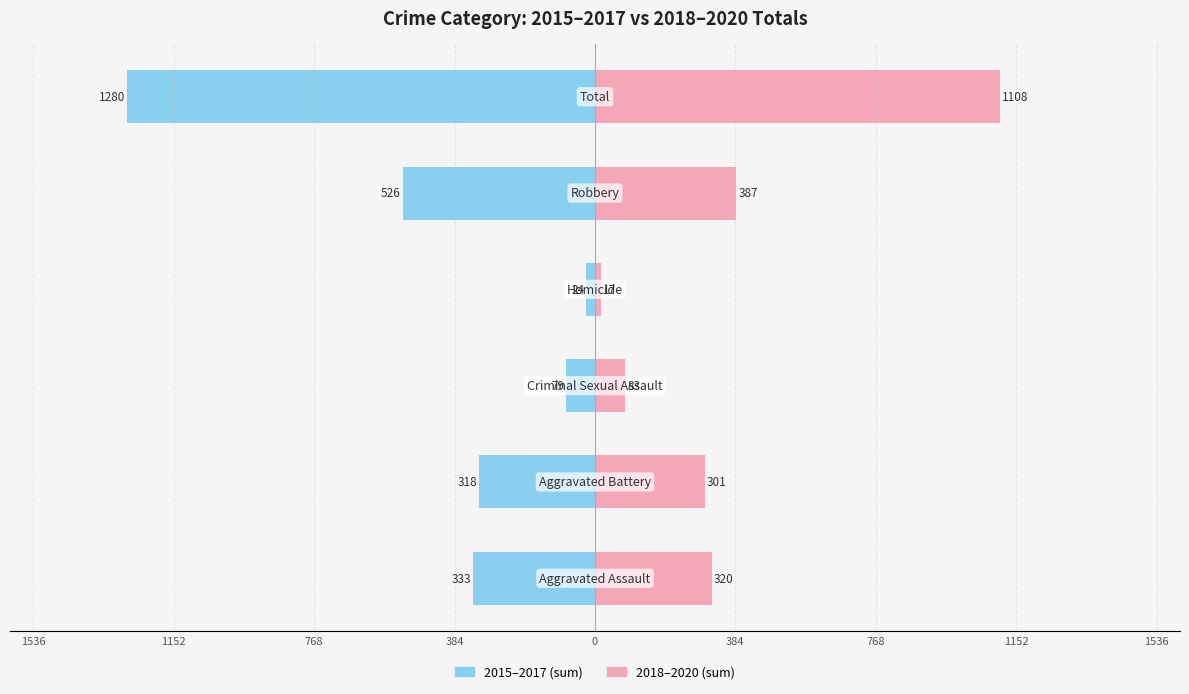

Does the chart contain stacked bars?

No